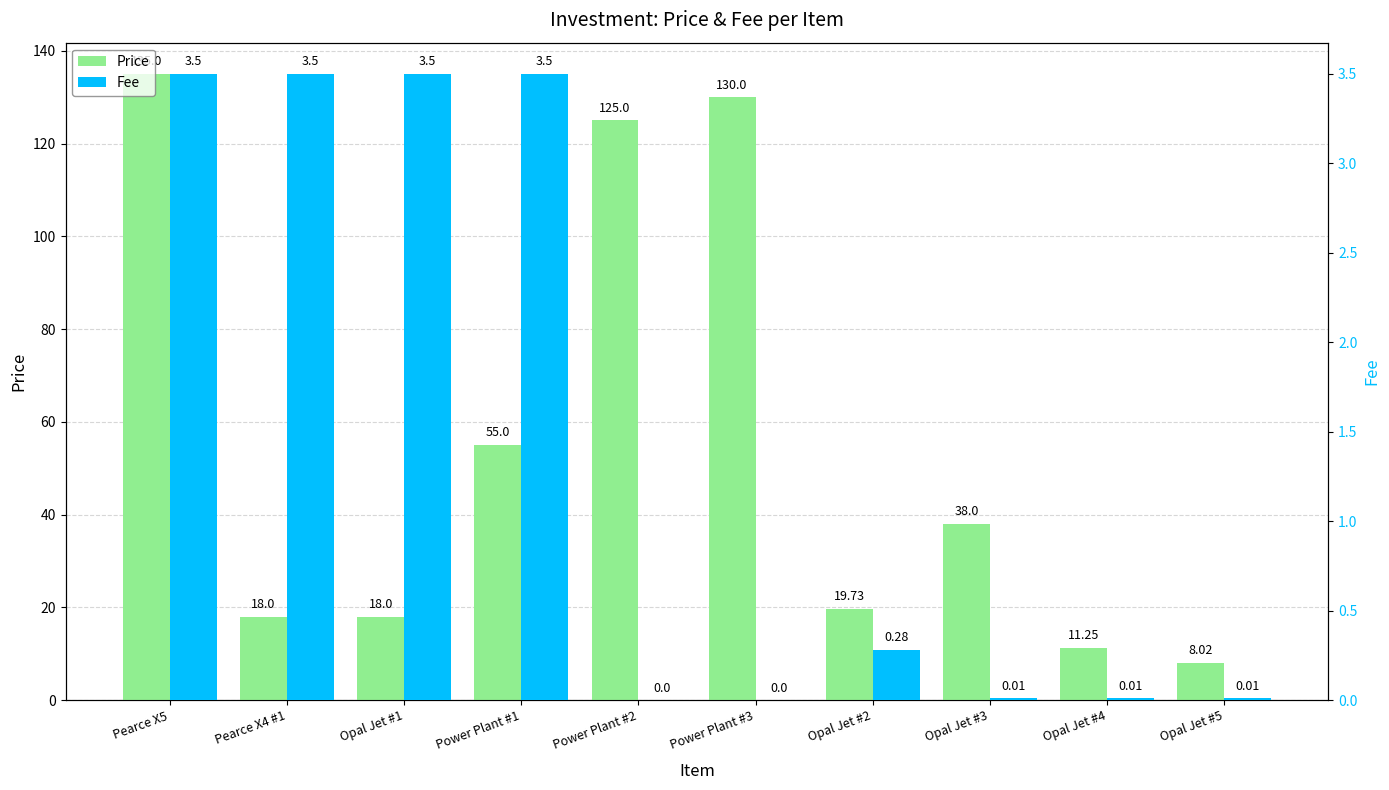

What position from the right is Opal Jet #1?

8